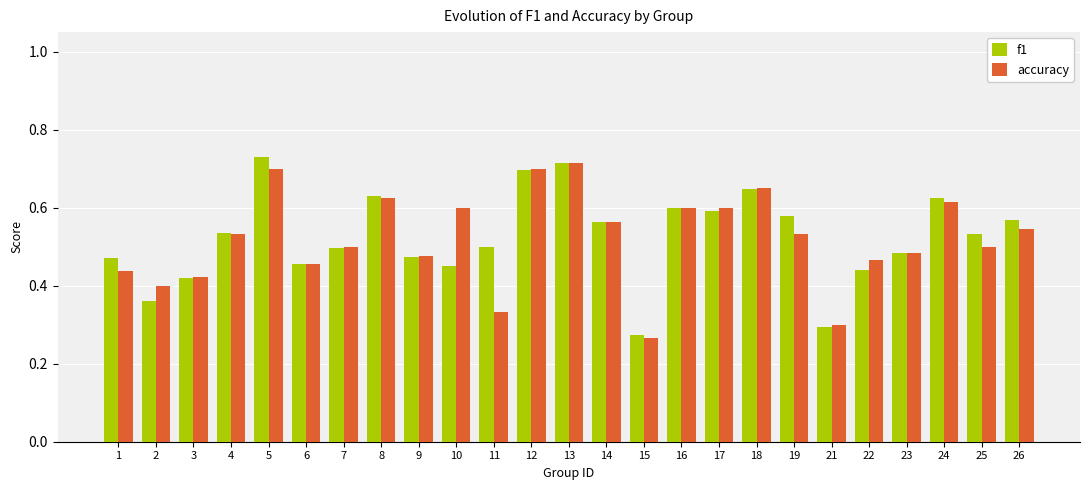

What is the sum of all accuracy values?

13.0